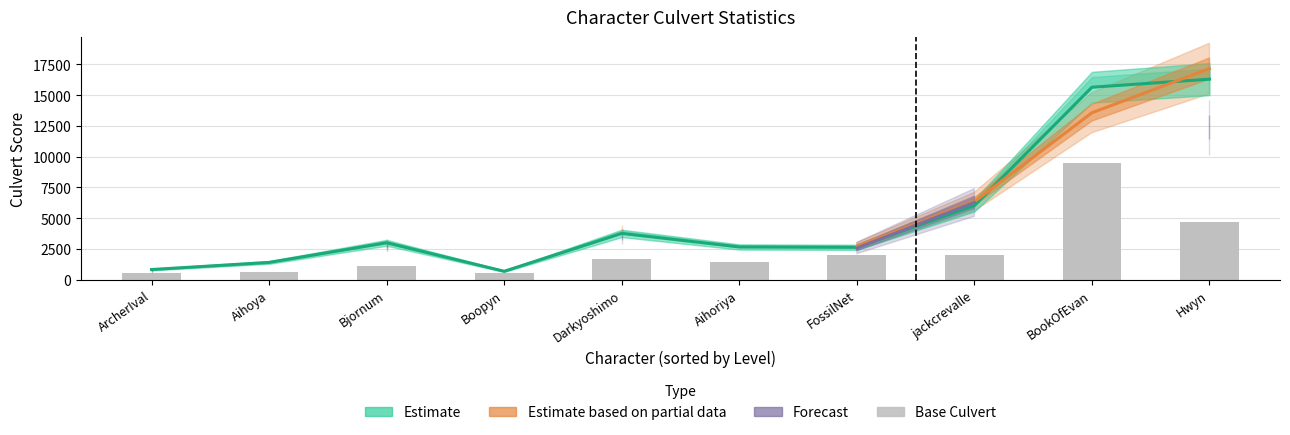

What is the difference between the Estimate values at Aihoya and ArcherIval?

578.0